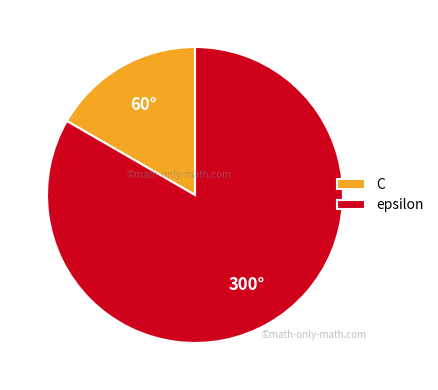

Is the sum of epsilon and C greater than half?

Yes